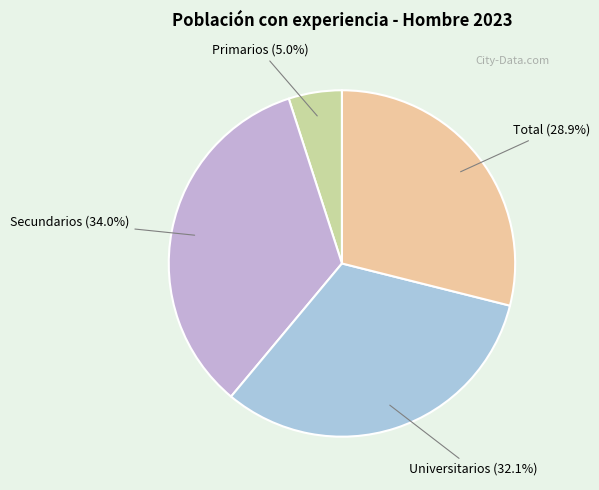

Is the sum of Universitarios and Total greater than half?

Yes